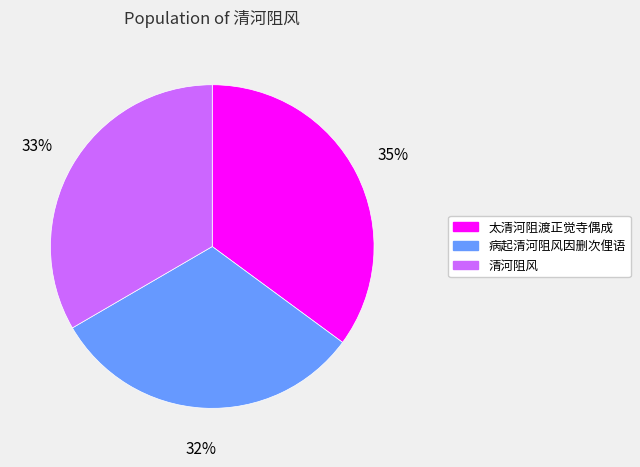

To the nearest percent, what percentage of the pie is 清河阻风?

33%